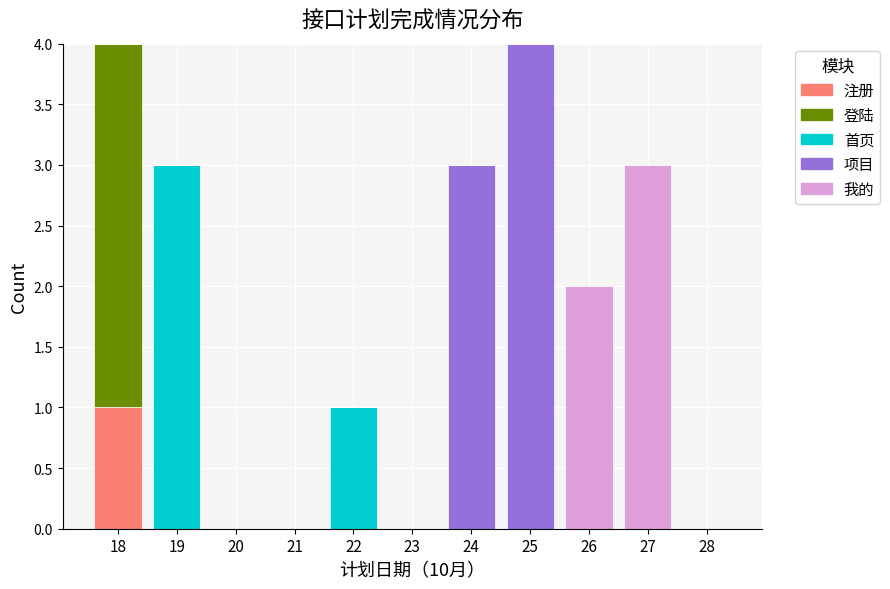

At which label does 注册 reach its peak?

18